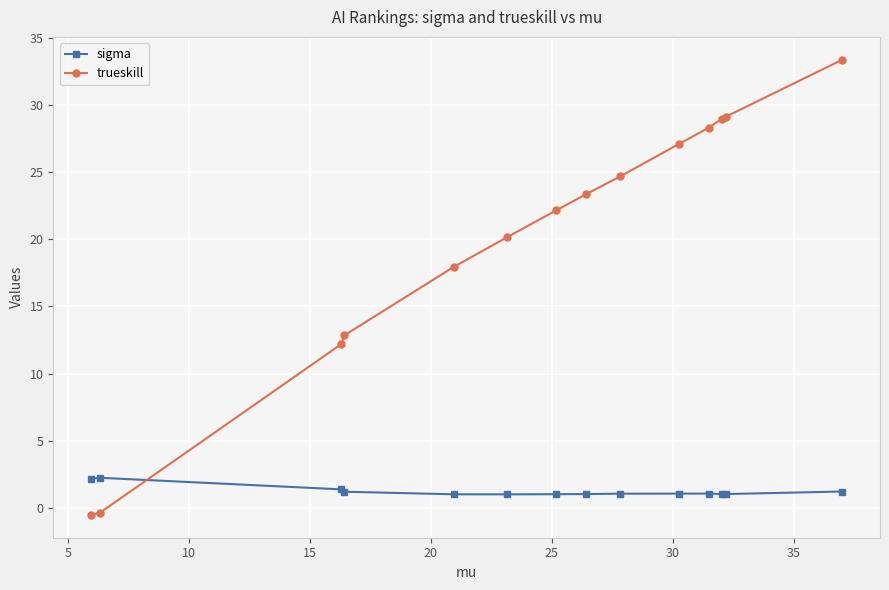

Which series ends up on top after the final intersection of trueskill and sigma?

trueskill